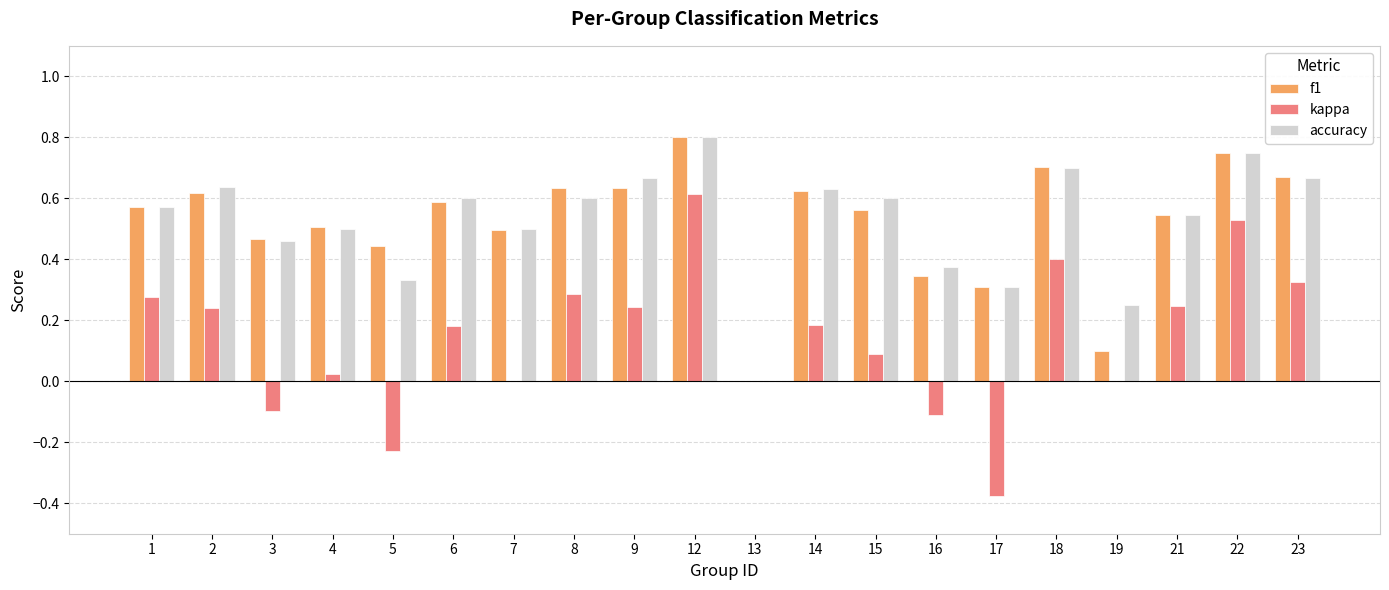

Count the f1 values in the range 0 to 1.

20